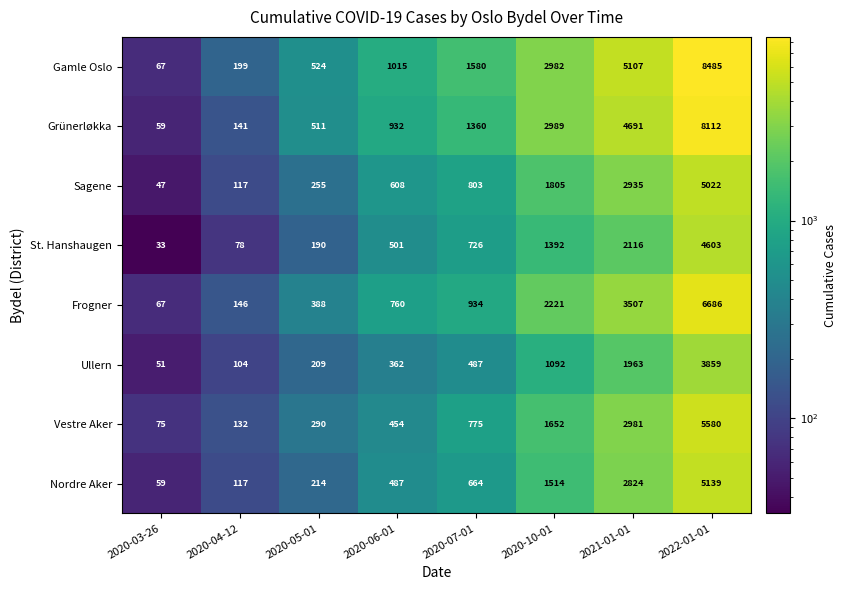

What is the average value of the Grünerløkka series?

2349